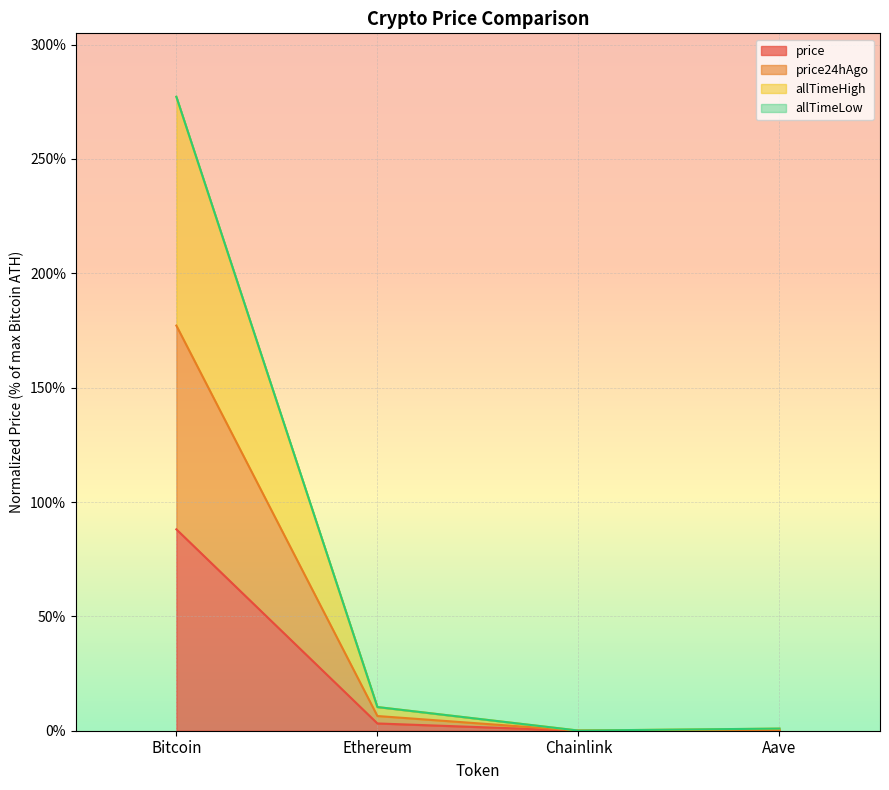

True or false: price and price24hAgo cross at least once.

False